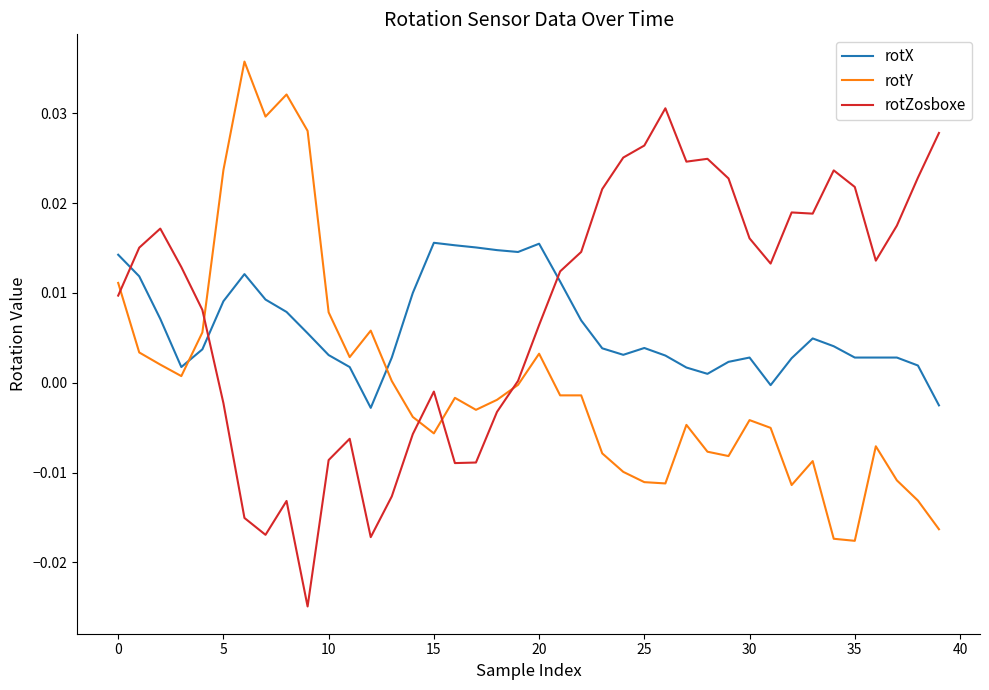

Count the number of data series in this chart.

3